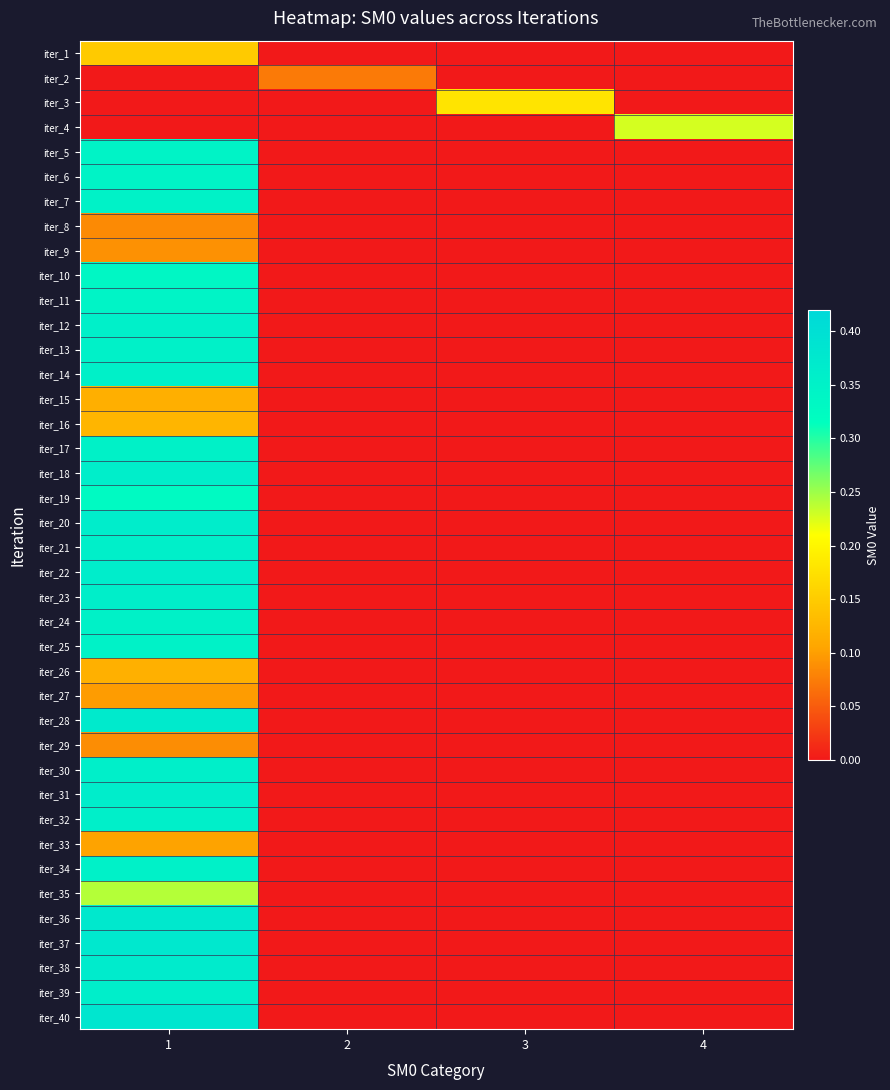

At how many categories does at least one series exceed 0?

4